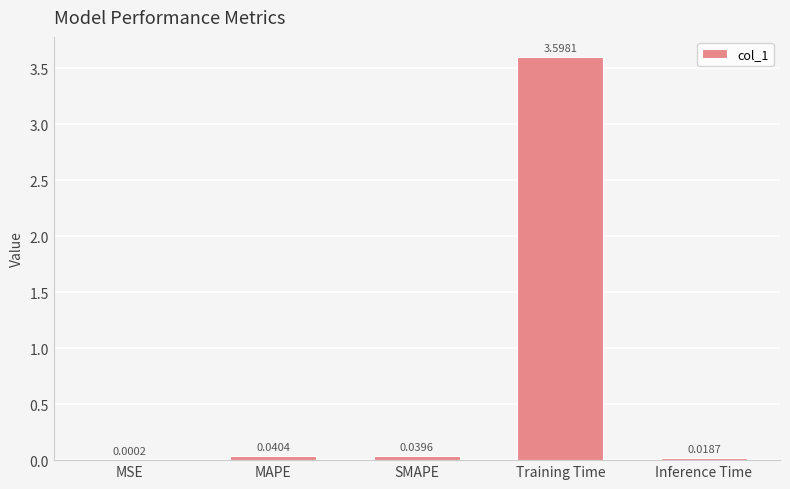

Are the bars grouped side by side (vs. stacked)?

No